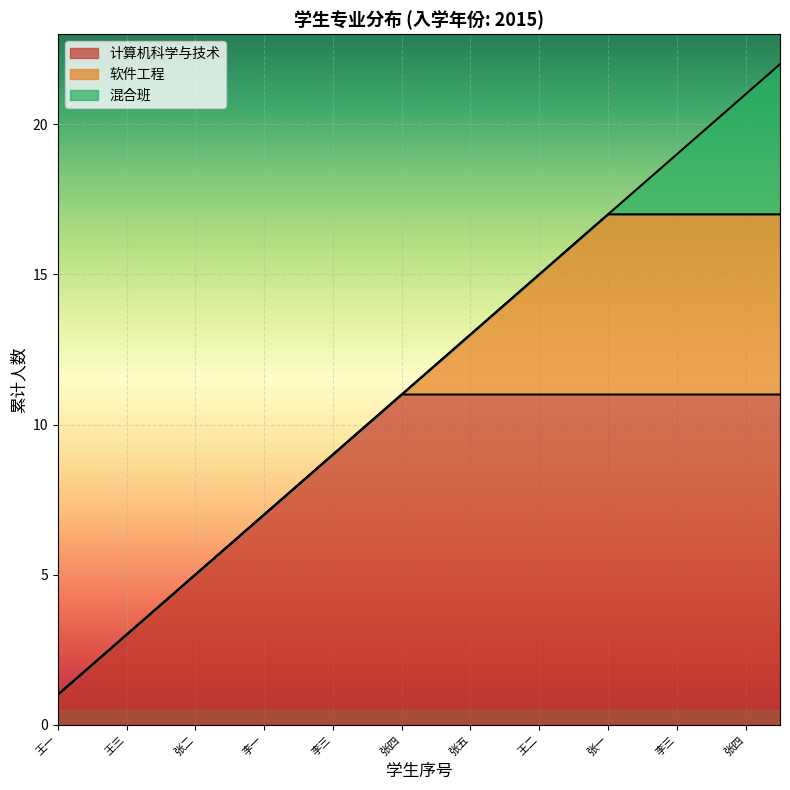

What is the label of the 17th point from the left?

张一